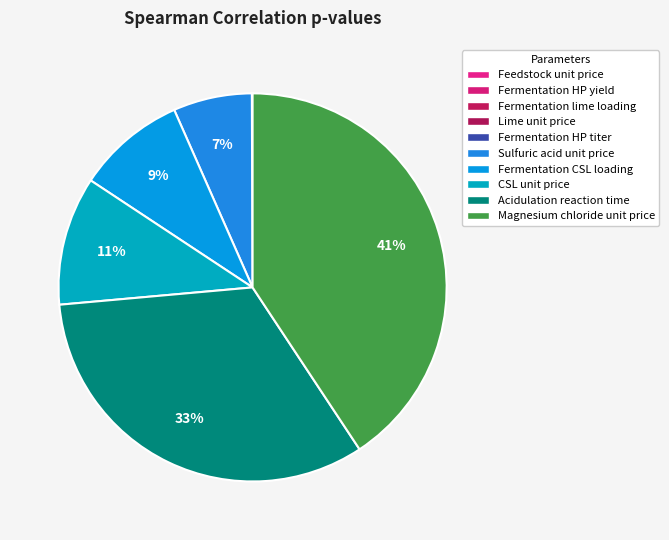

How many slices are in this pie chart?

10